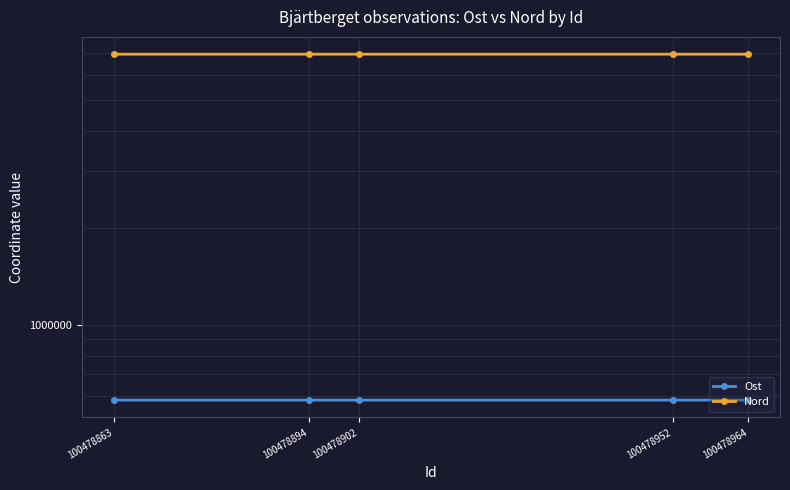

At which label does Nord first exceed 6958385?

100478894